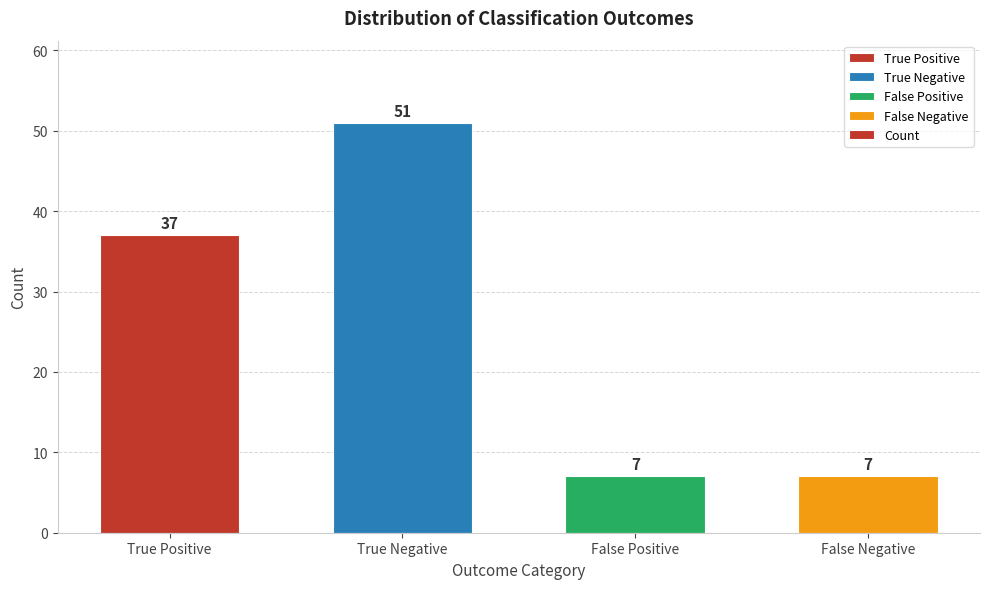

Reading left to right, what are all the values shown in this chart?

37	51	7	7